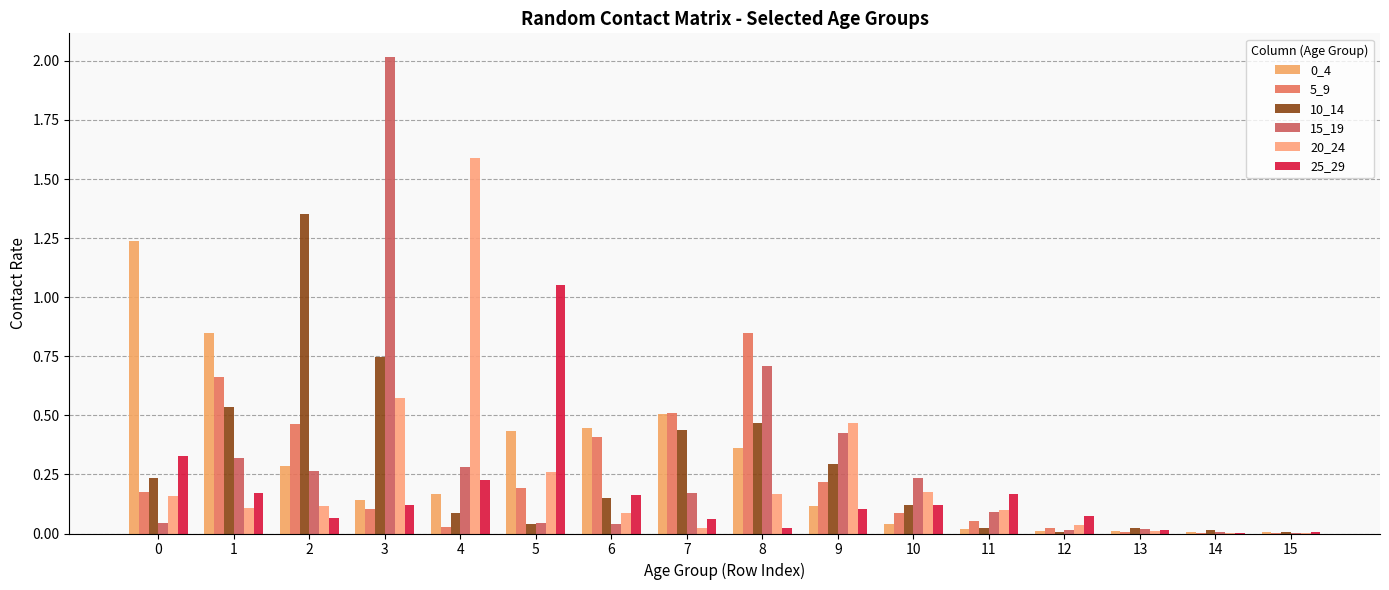

Count the number of categories in the chart.

16